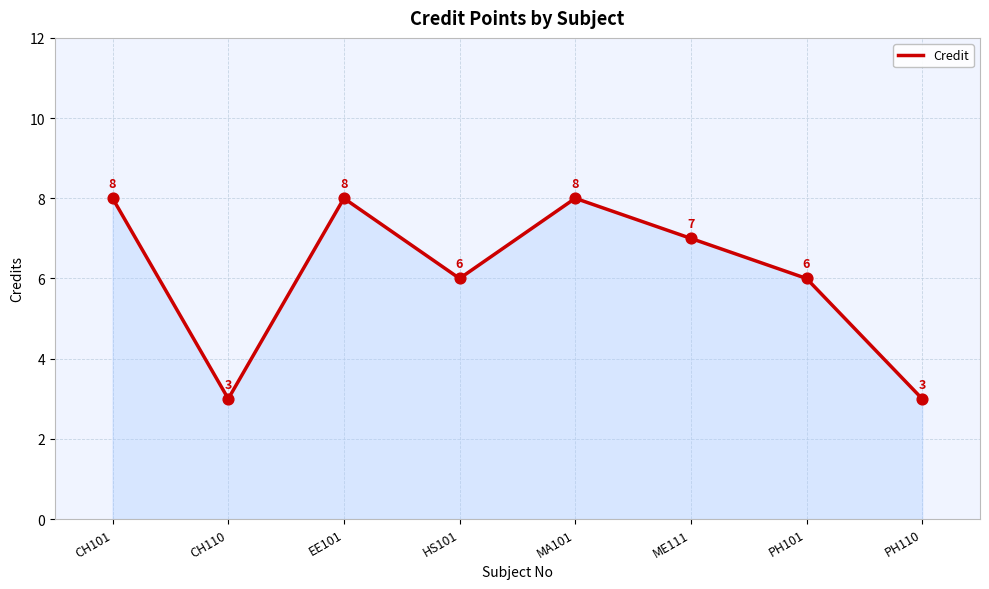

What is the change in value from ME111 to PH101?

-1